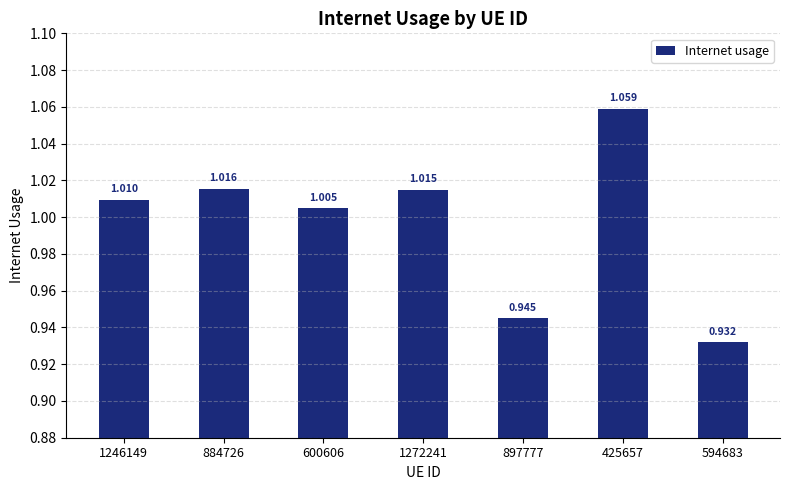

The chart shows a value of 0.9 at 594683. True or false?

True